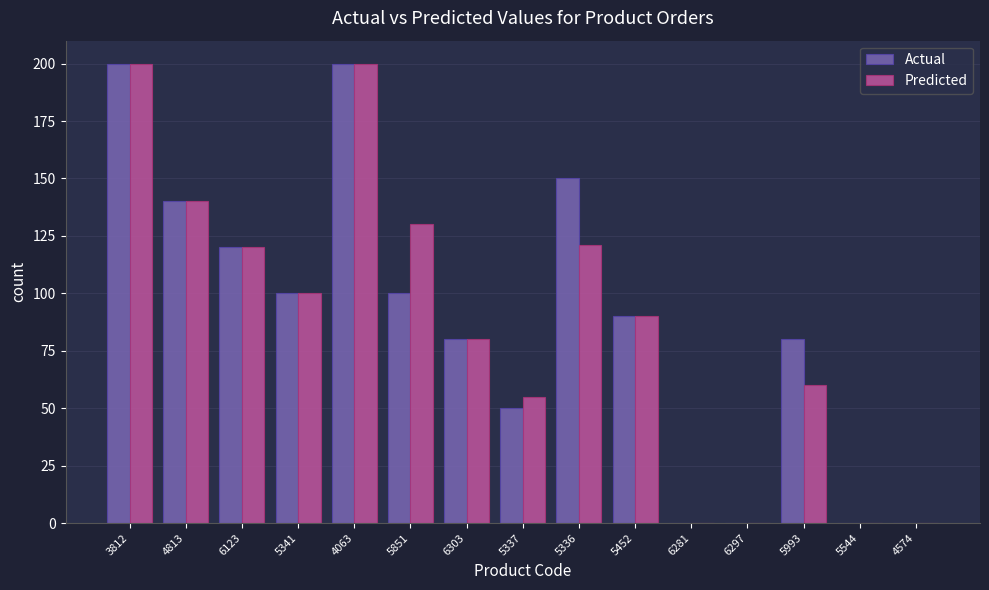

What is the greatest value displayed?

200